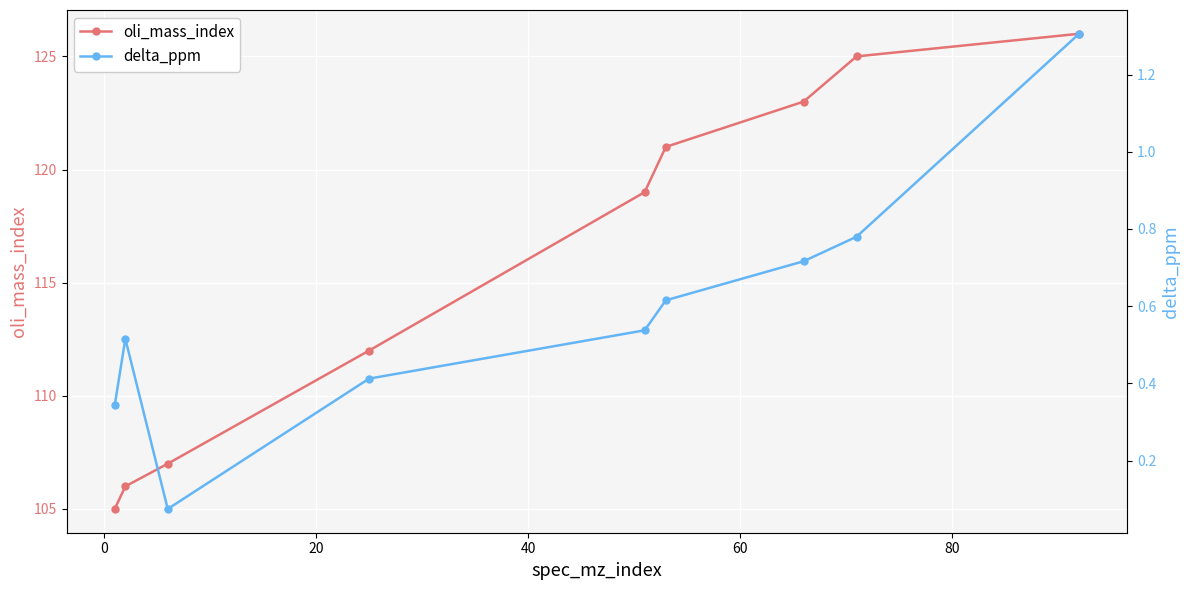

What is the highest value of the oli_mass_index series?

126